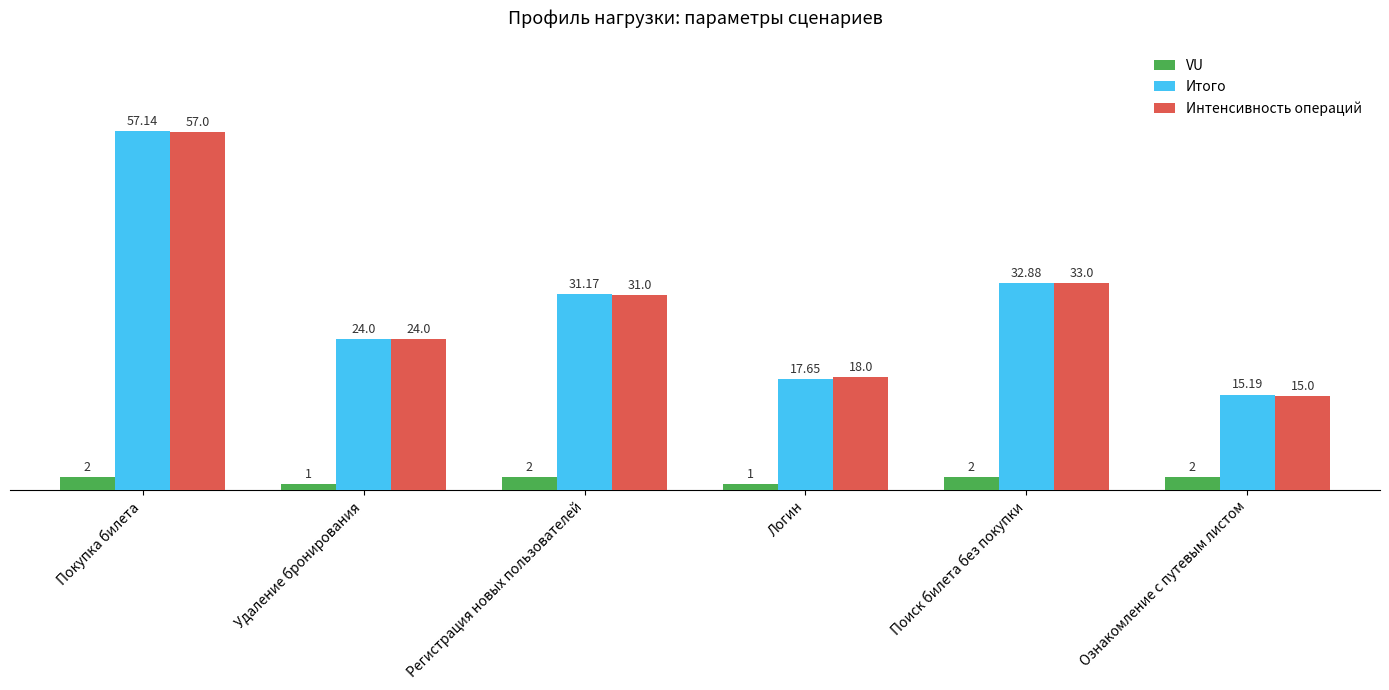

Rank the series by their maximum value, from highest to lowest.

Итого, Интенсивность операций, VU